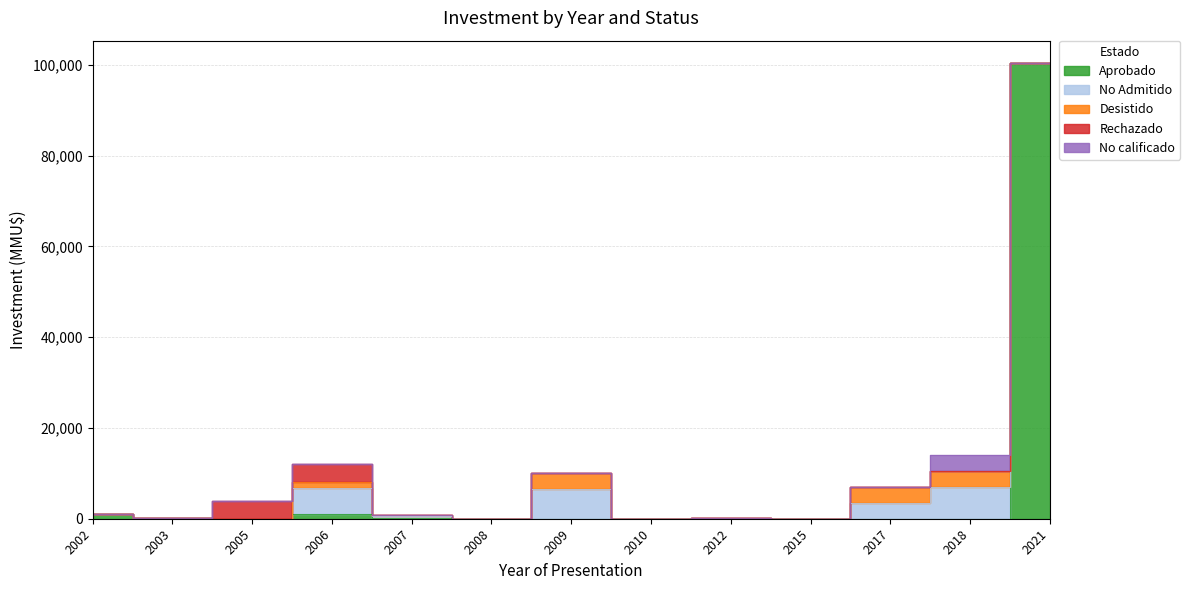

List the series in order of their peak value, highest first.

Aprobado, No Admitido, Rechazado, Desistido, No calificado